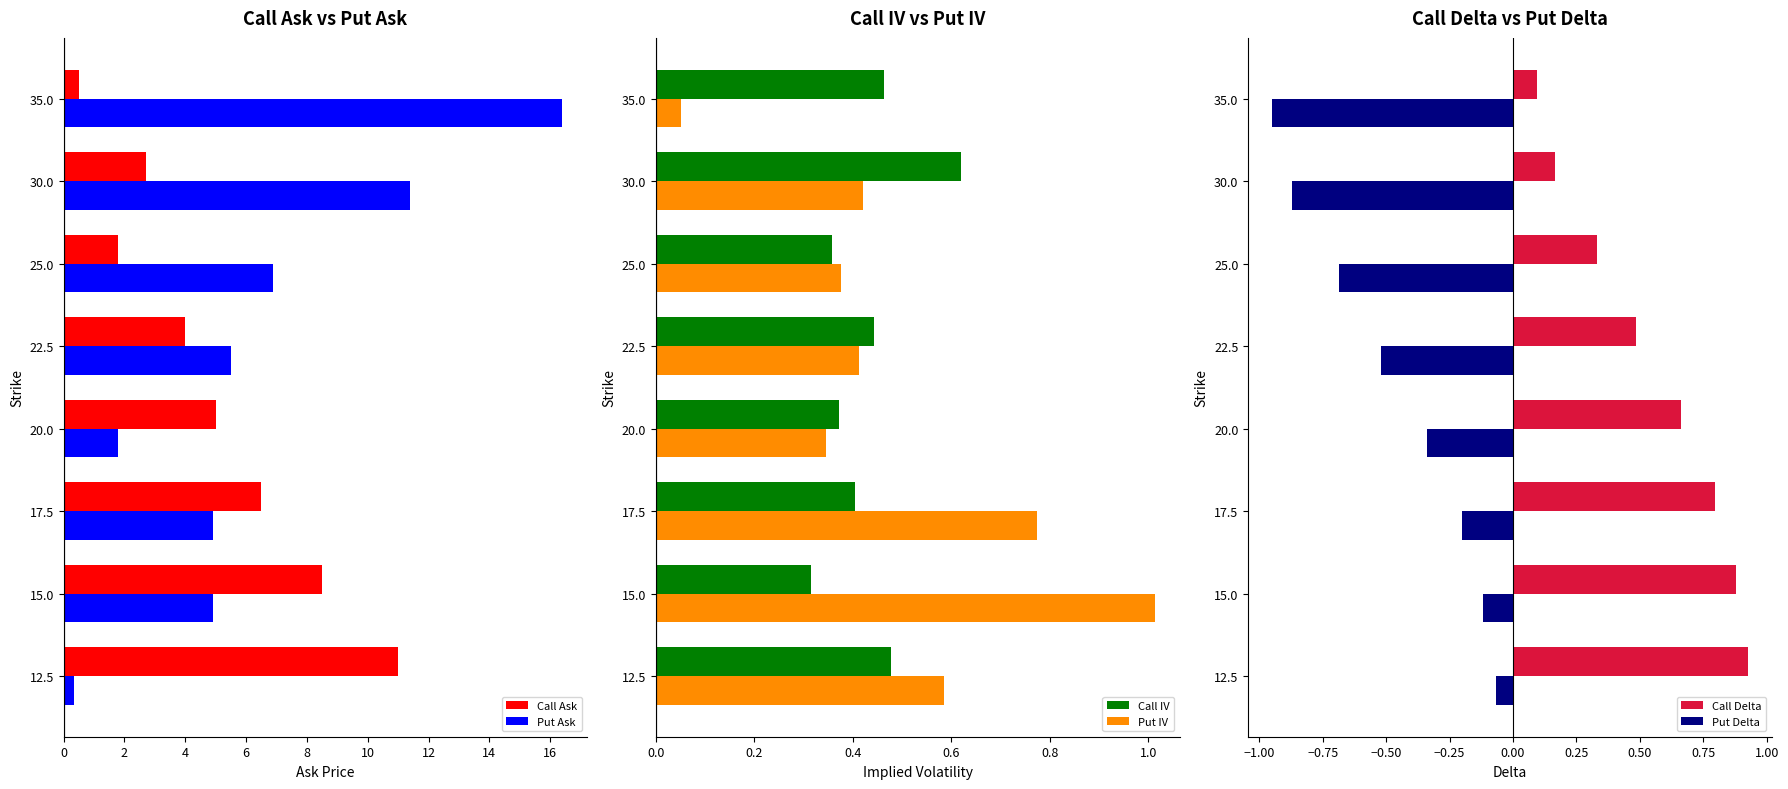

Is the value of Call IV at 22.5 greater than the value of Put IV at 17.5?

No